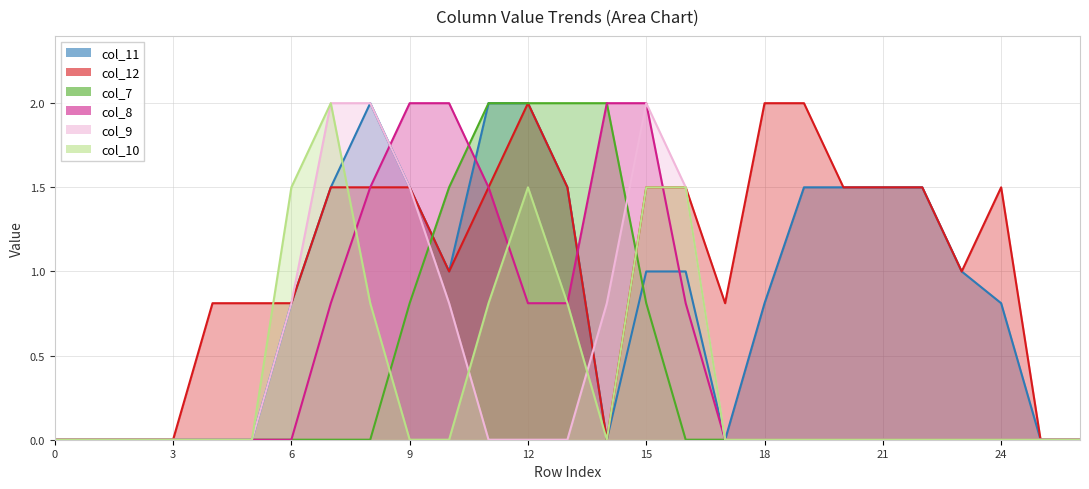

What is the sum of all col_10 values?

10.4